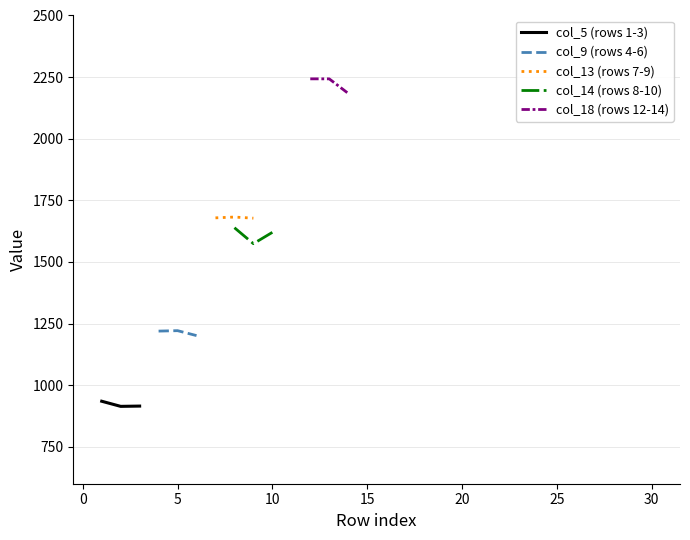

What is the highest value of the col_18 (rows 12-14) series?

2242.9